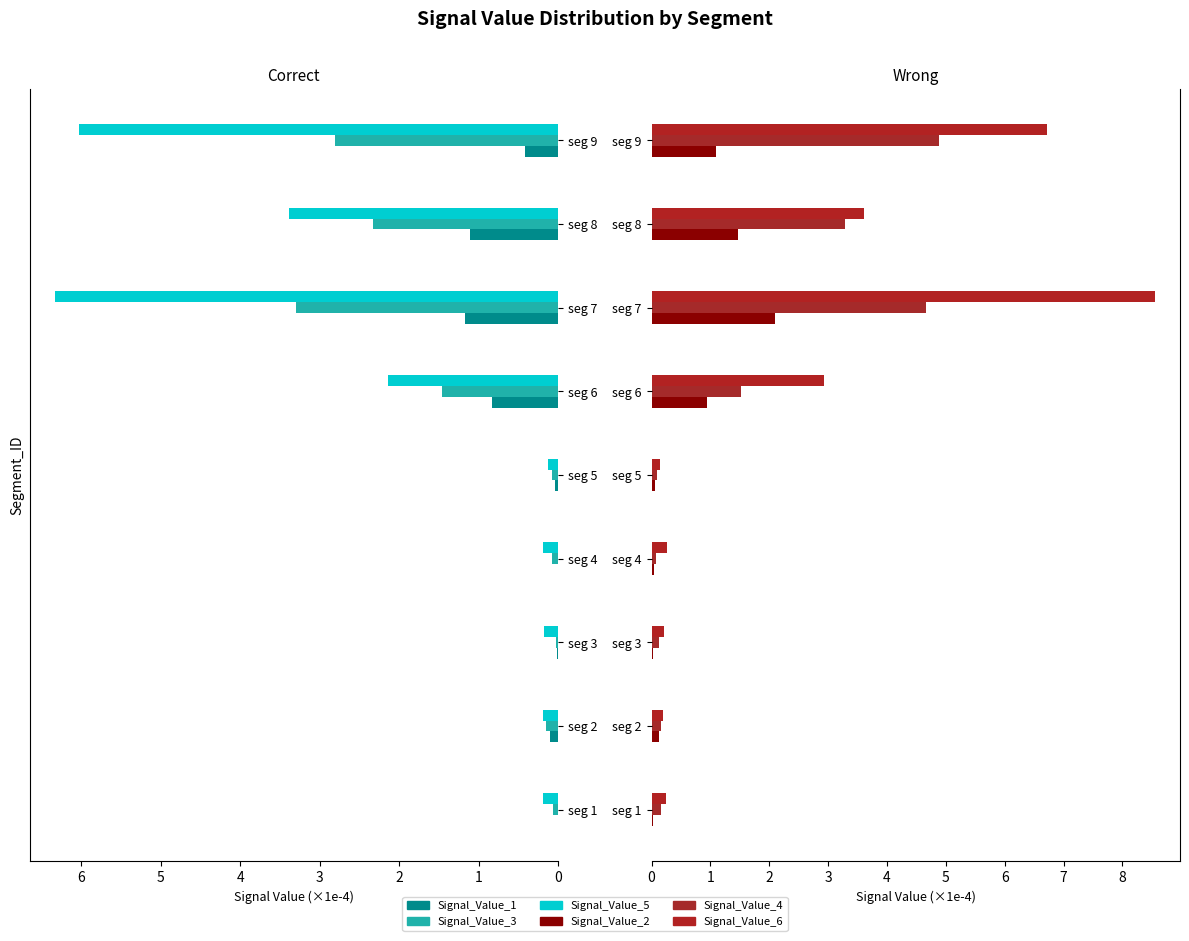

How many bars are there in each group?

6